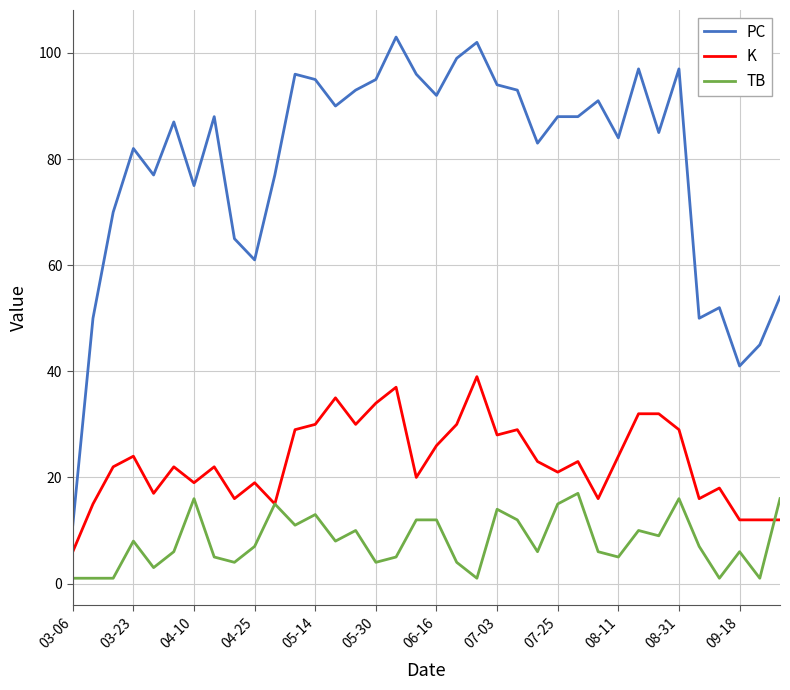

Which series has the largest range (max minus min)?

PC